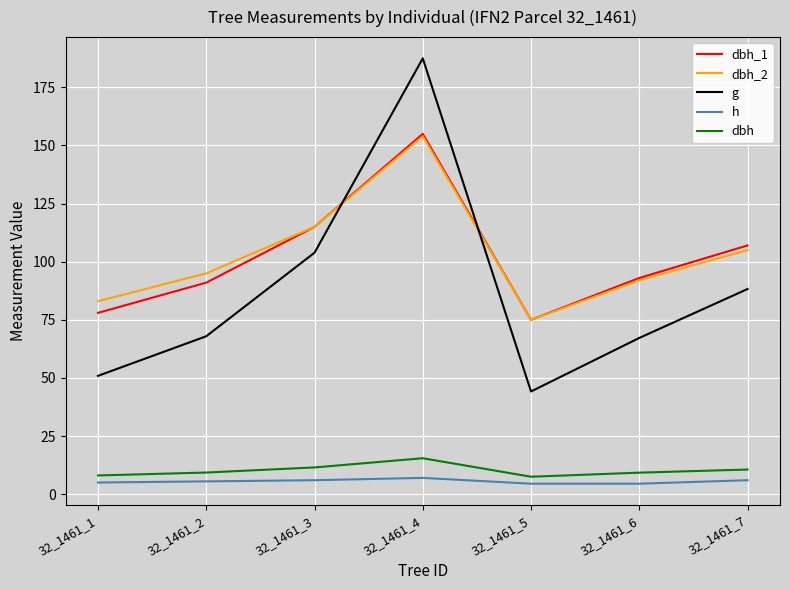

What is the difference between the highest and lowest values at 32_1461_7?

101.0